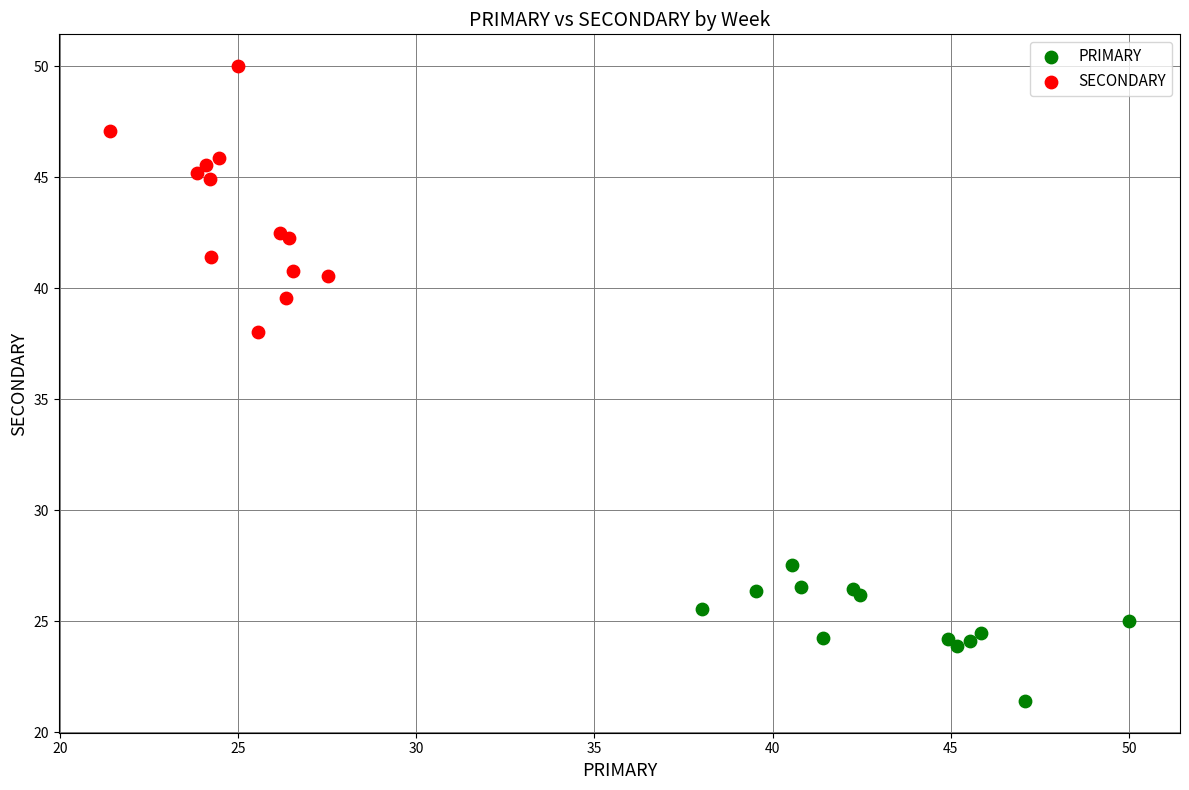

Which series reaches the minimum Y coordinate?

PRIMARY